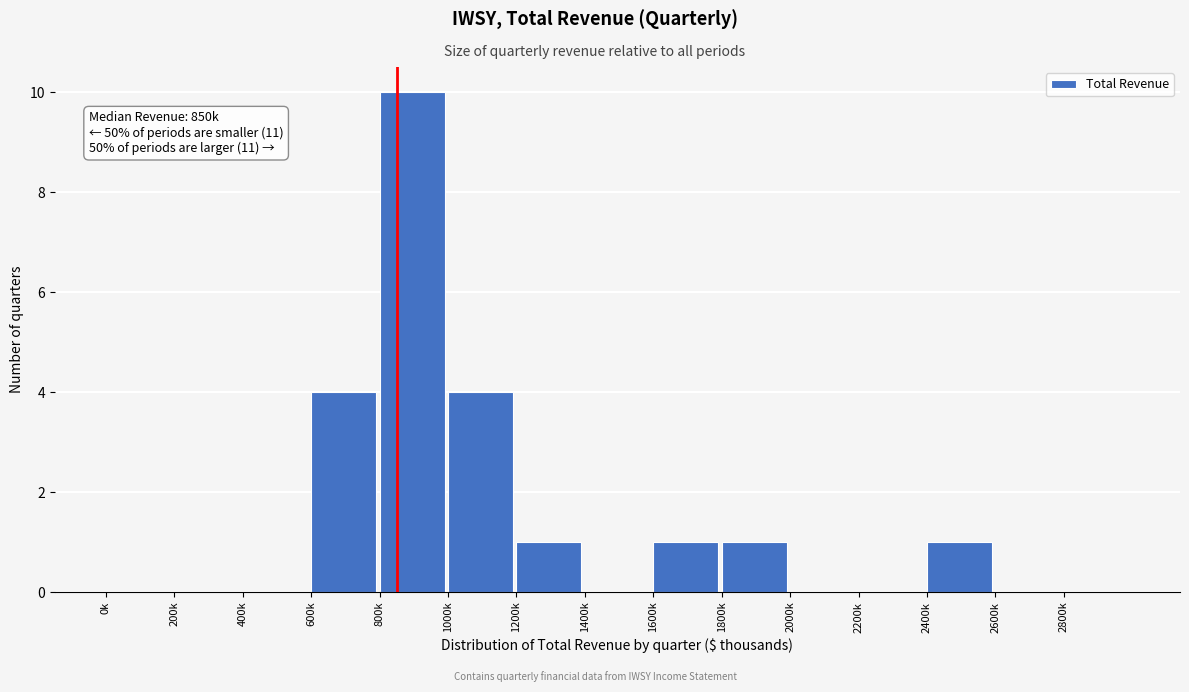

Reading left to right, transcribe all the data shown in this chart.

0k=0	200k=0	400k=0	600k=4	800k=10	1000k=4	1200k=1	1400k=0	1600k=1	1800k=1	2000k=0	2200k=0	2400k=1	2600k=0	2800k=0